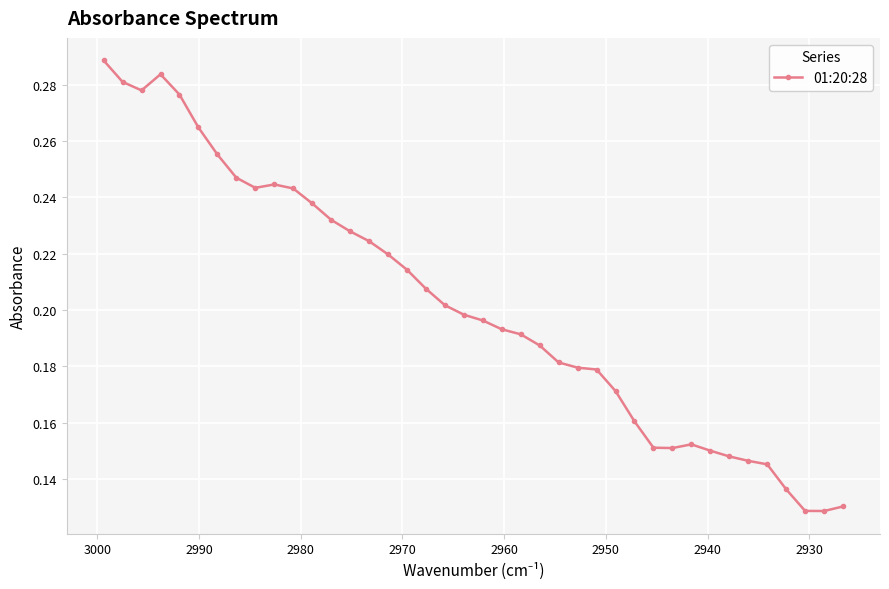

What is the difference between the second highest and second lowest values?

0.2